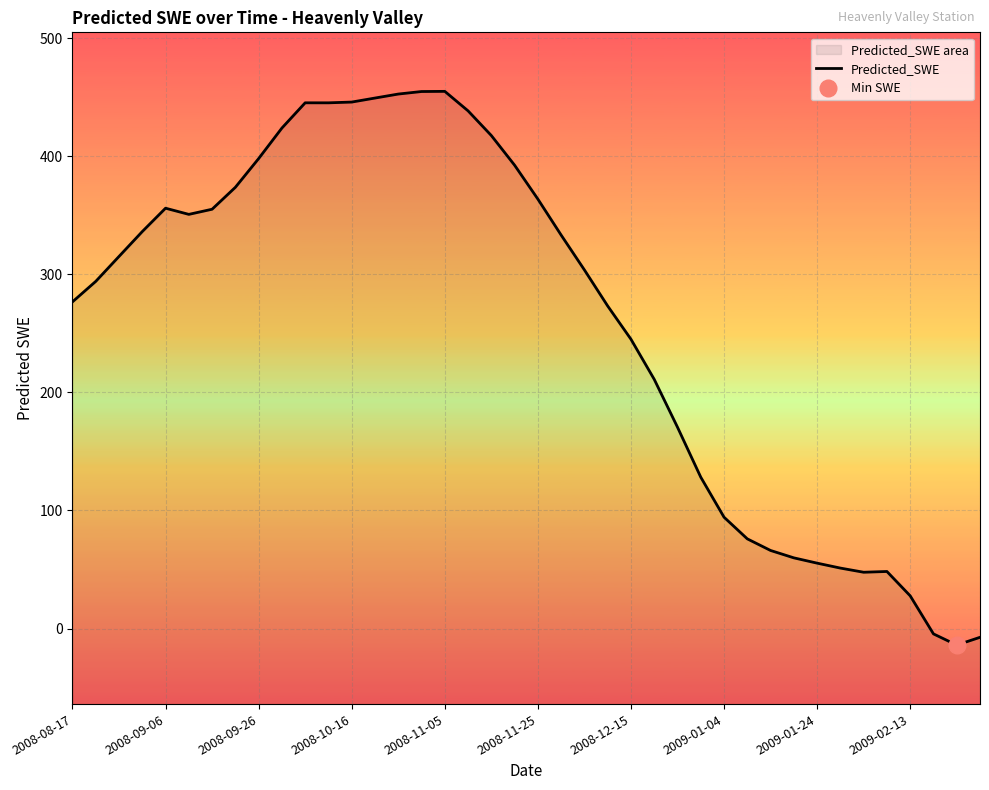

What is the value of the 24th point from the left?

273.2